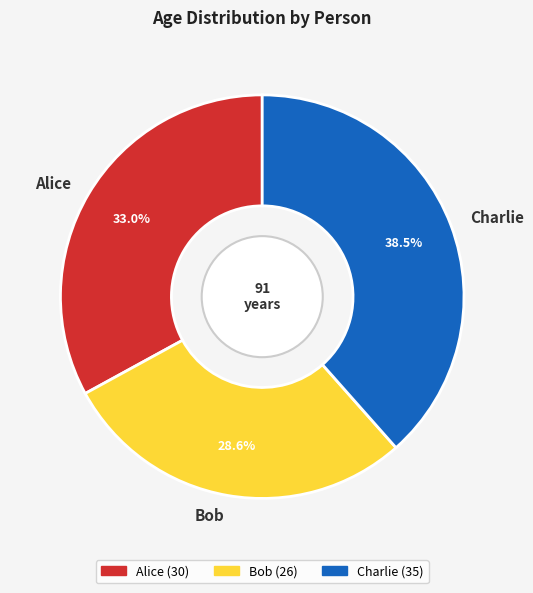

What percentage is the Alice slice, to the nearest percent?

33%